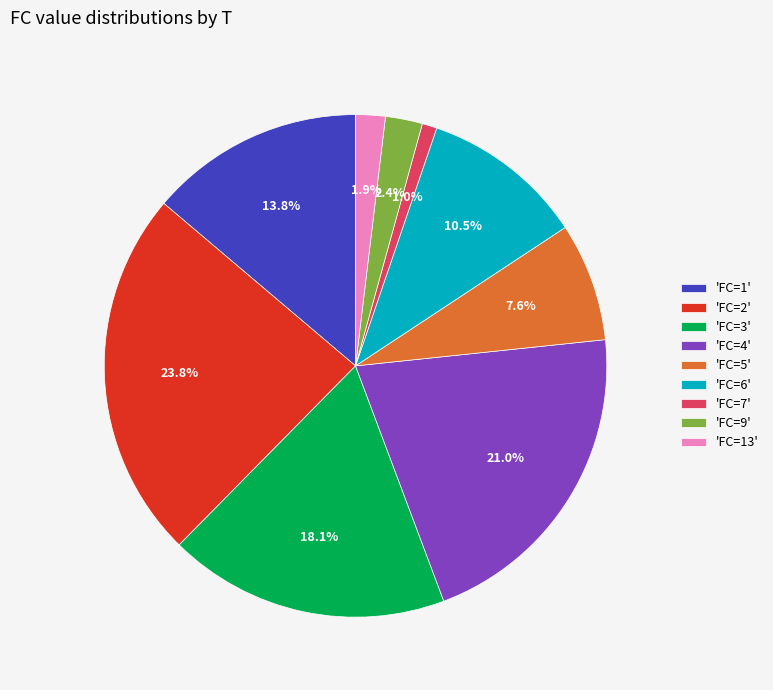

Which slice is the largest?

'FC=2'